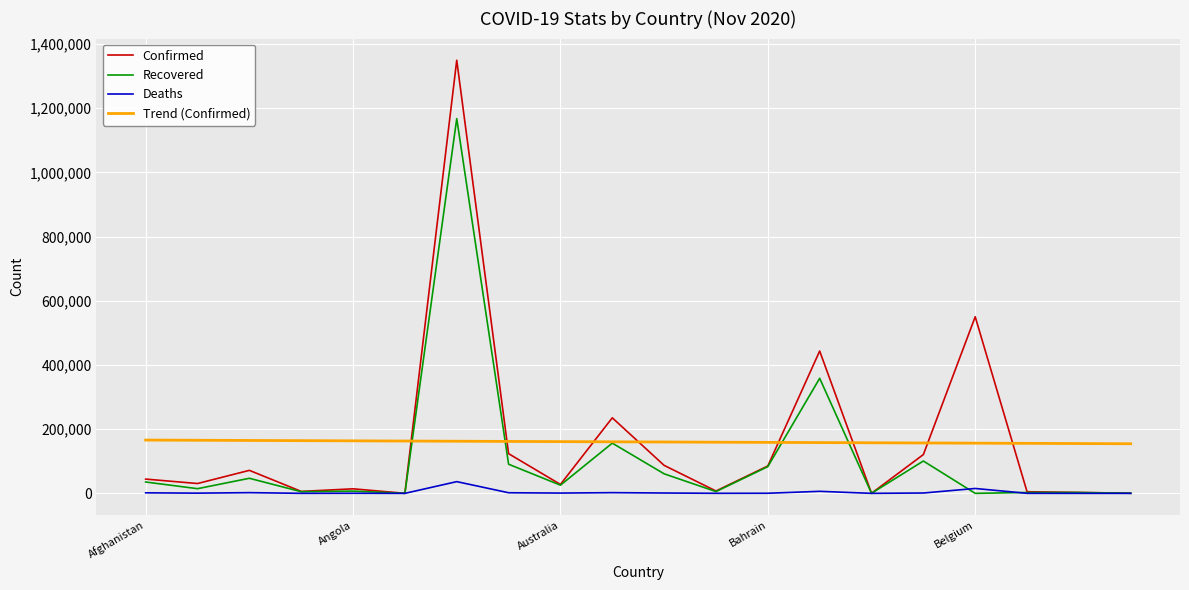

What is the greatest value displayed?

1349434.0